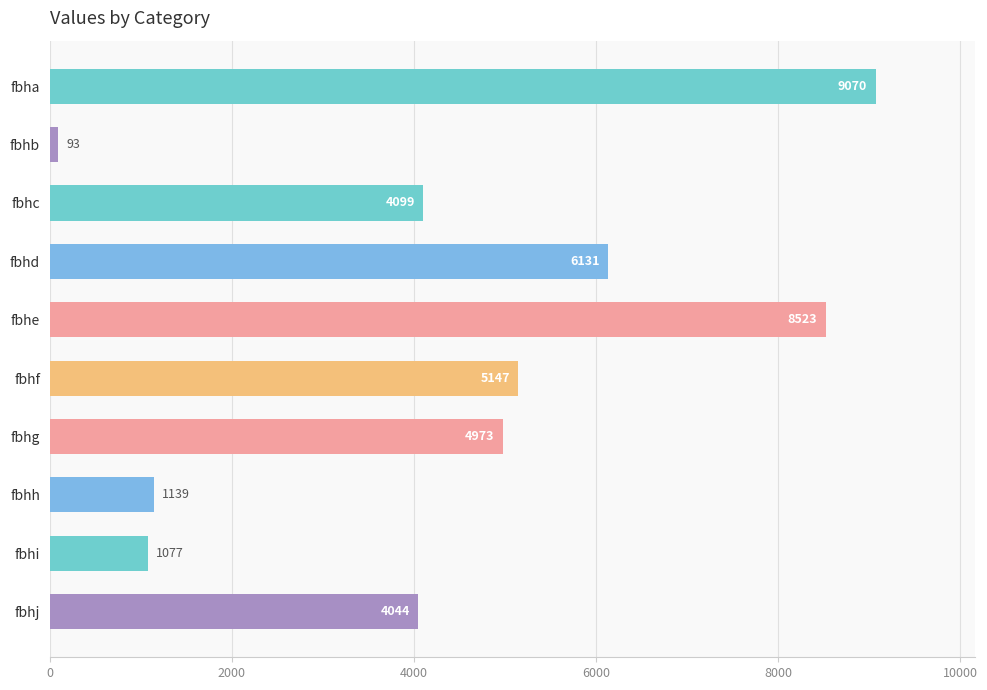

What is the value of the 10th bar from the top?

4044